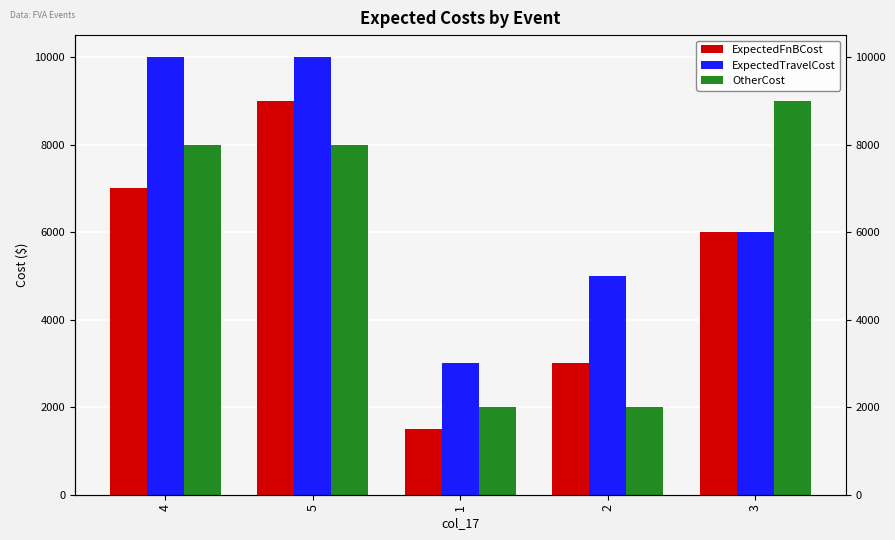

At which category is the sum across all series the highest?

5